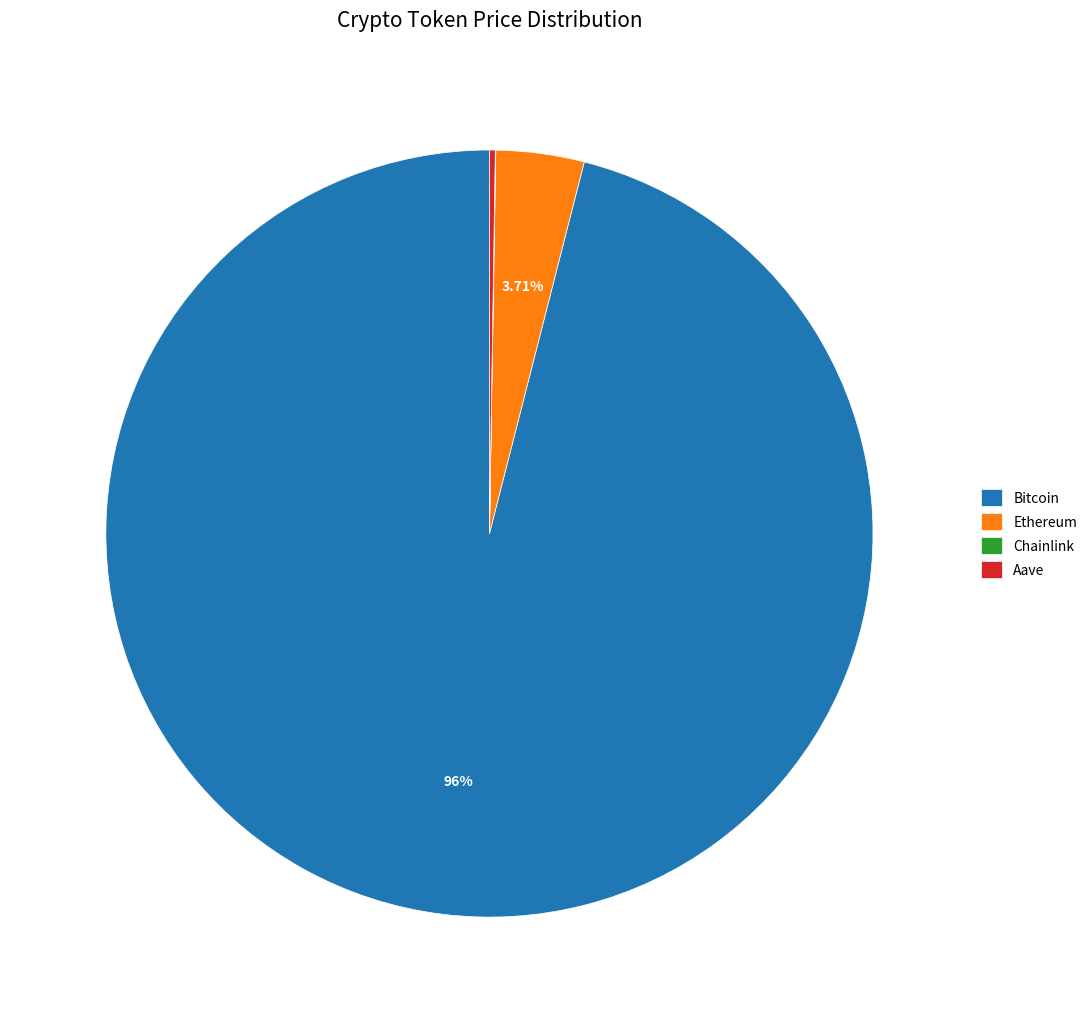

Between Ethereum and Bitcoin, which is larger?

Bitcoin